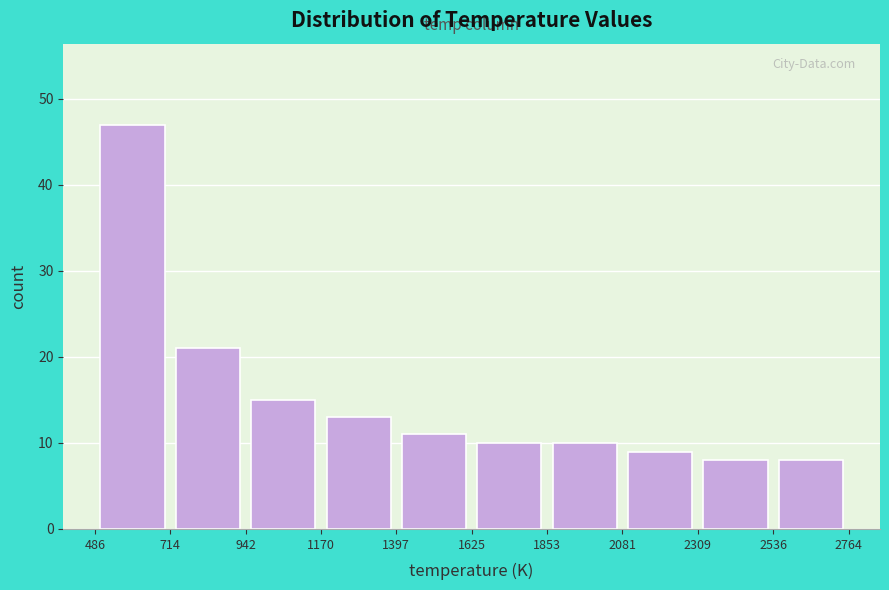

Which range on the x-axis has the tallest bar?

486 to 714